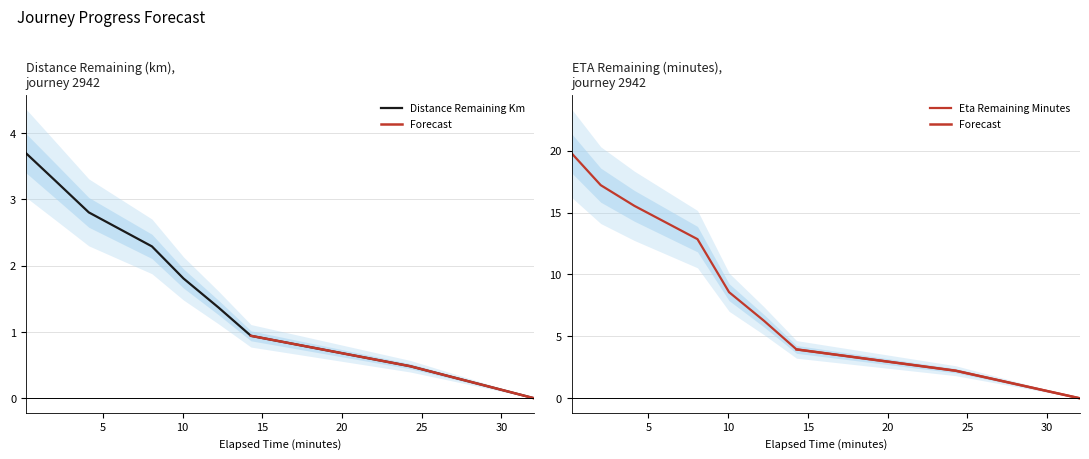

What is the sum of the distance_remaining_km values at 10.06 and 24.27?

2.3